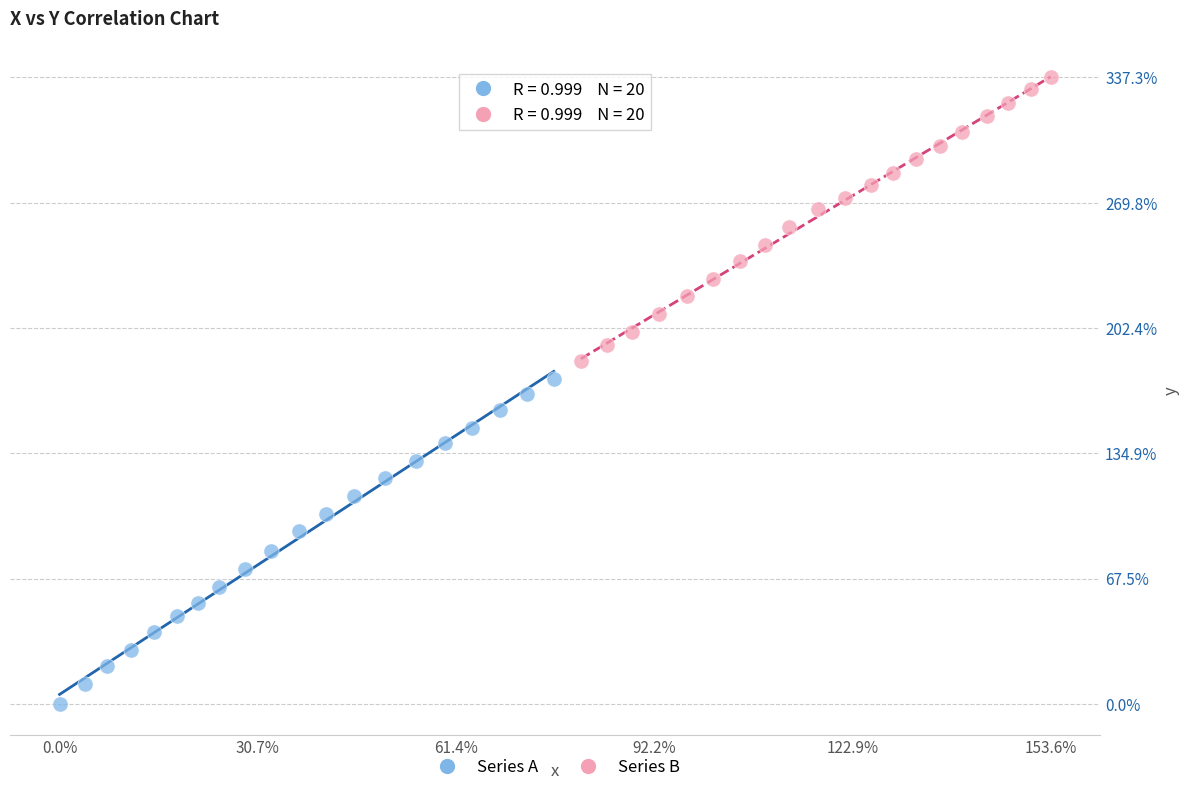

Which series has the largest Y range (max minus min)?

Series A